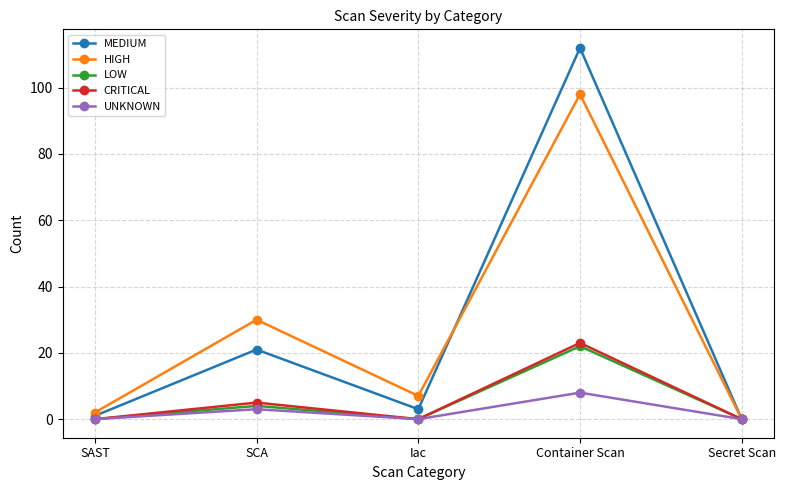

What are all the series names shown in the legend?

MEDIUM, HIGH, LOW, CRITICAL, UNKNOWN